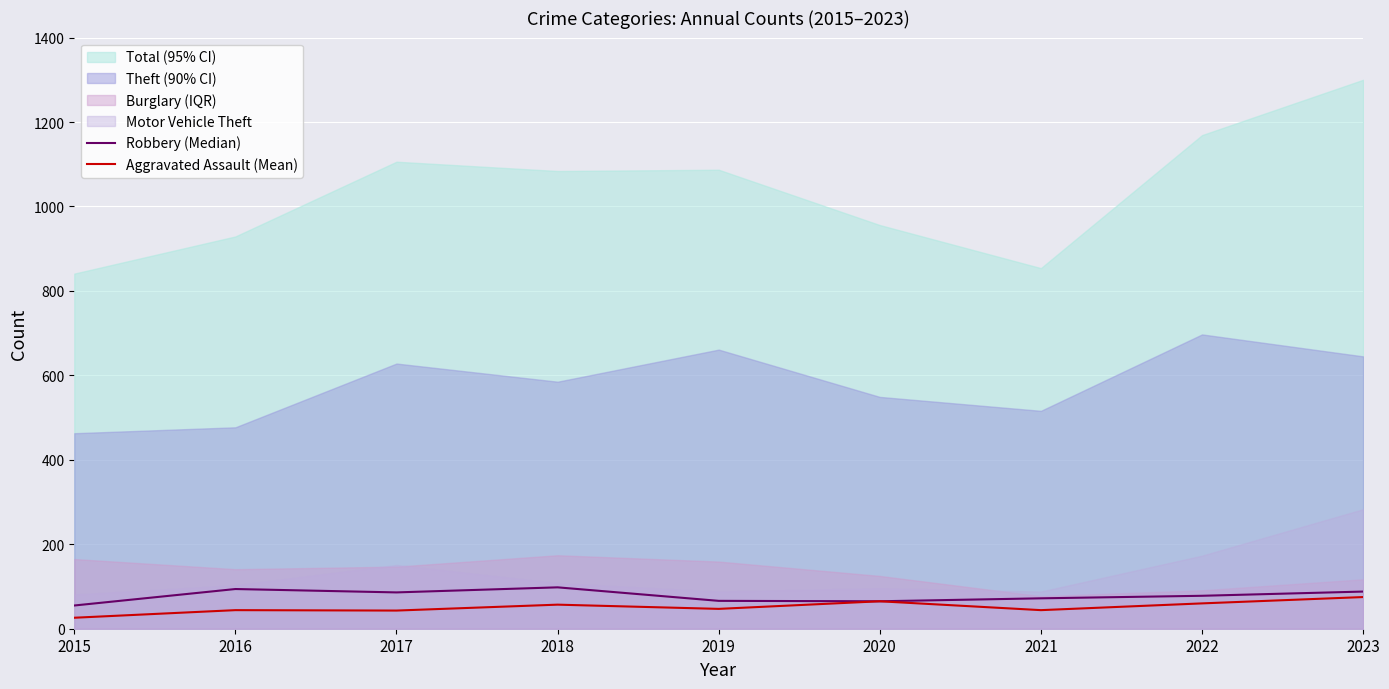

Is it true that Aggravated Assault (Mean) equals 57 at 2018?

True